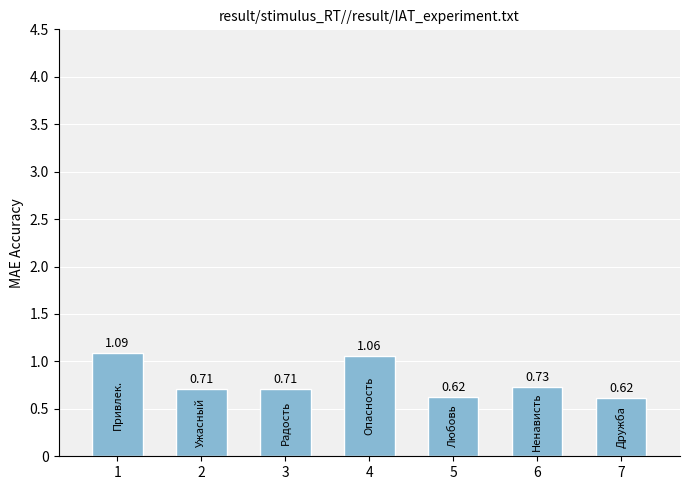

Which category has the lowest value across all series?

7